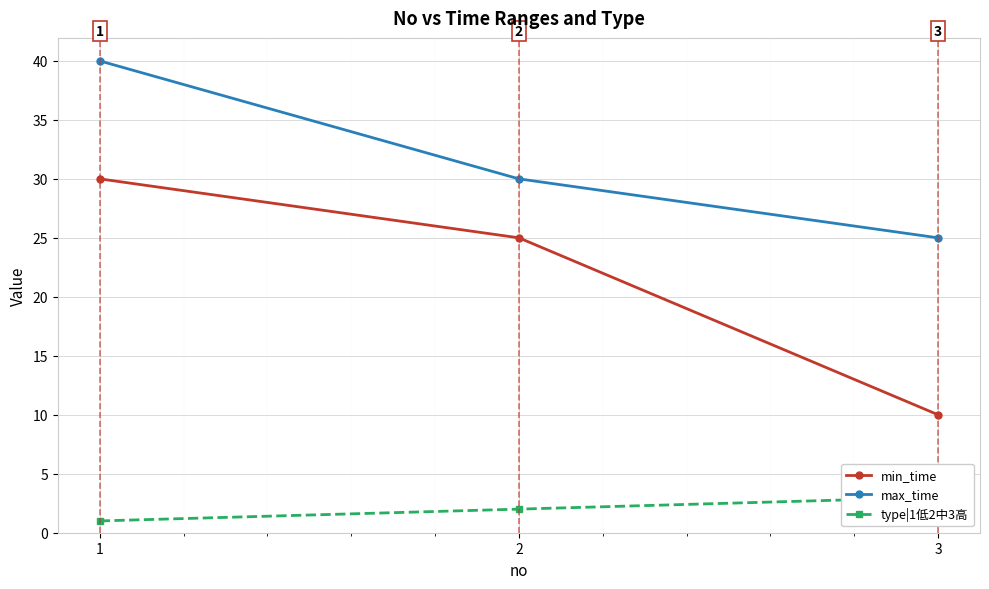

How many type|1低2中3高 values are between 1 and 3?

3